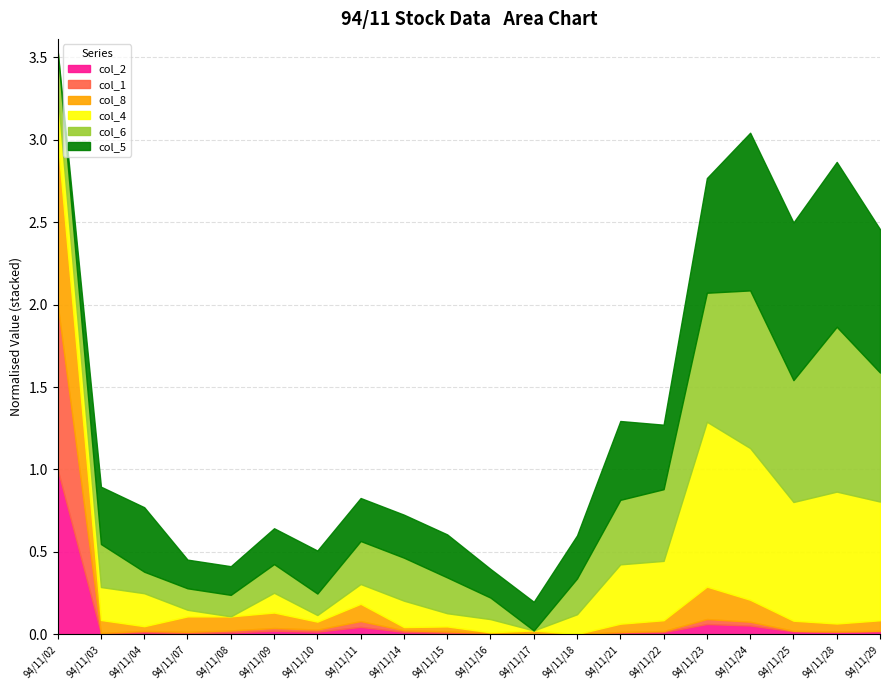

How many interior local valleys does the col_2 series have?

5